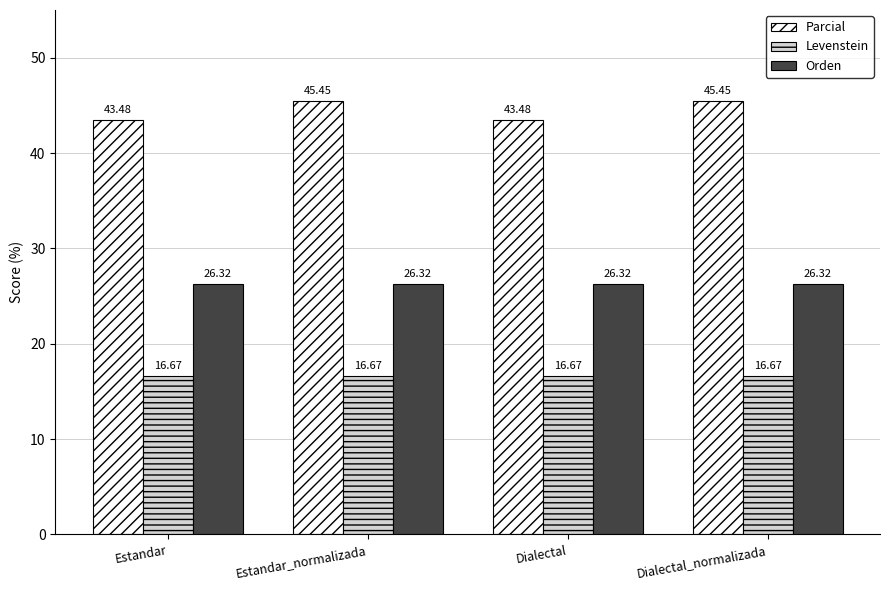

How many distinct data groups are displayed?

3